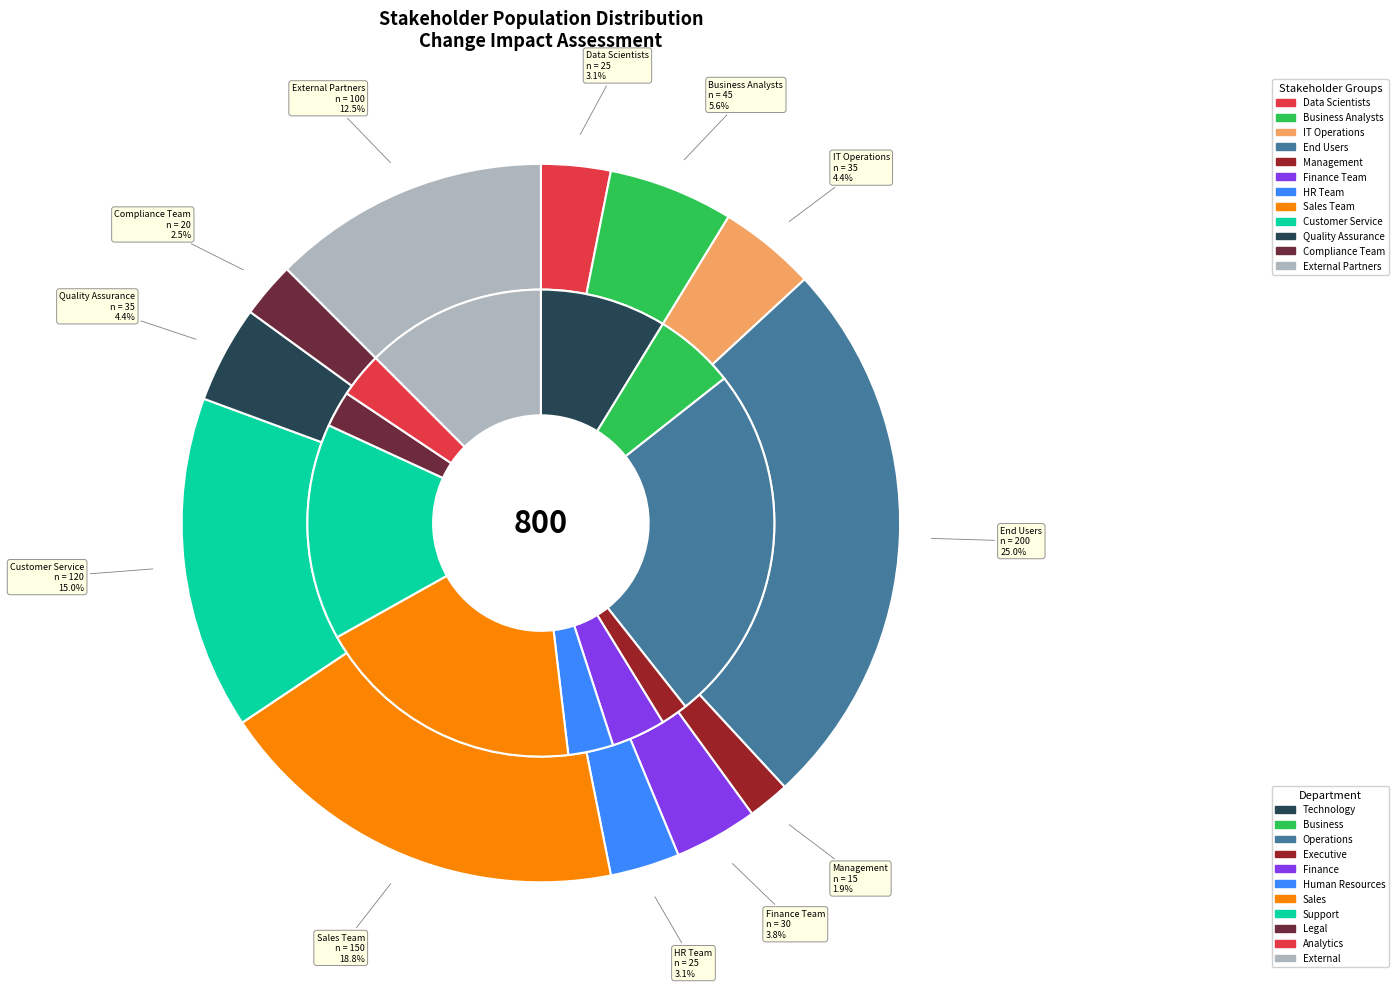

What percentage is the Management slice, to the nearest percent?

2%